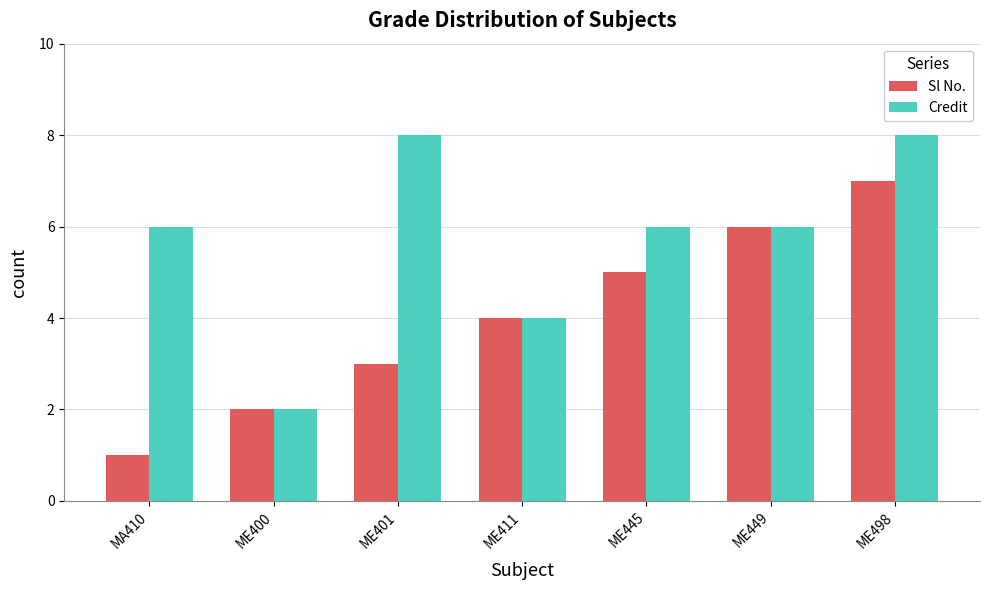

What are all the series names shown in the legend?

Sl No., Credit